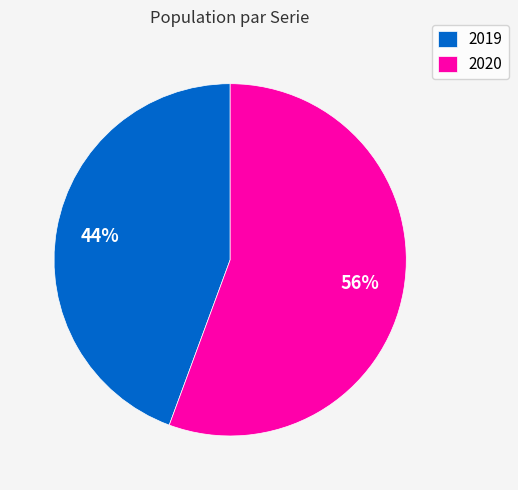

What is the ratio of the value at 2020 to the value at 2019?

1.3